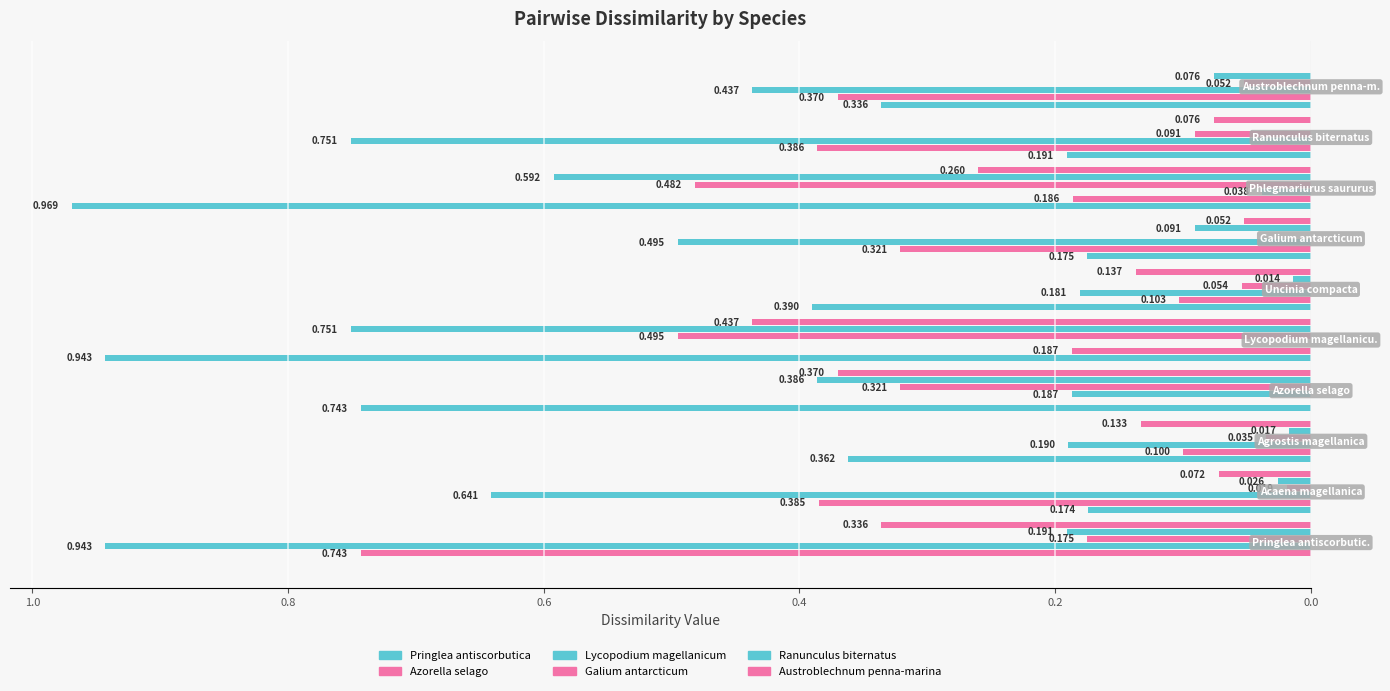

What are all the series names shown in the legend?

Pringlea antiscorbutica, Azorella selago, Lycopodium magellanicum, Galium antarcticum, Ranunculus biternatus, Austroblechnum penna-marina